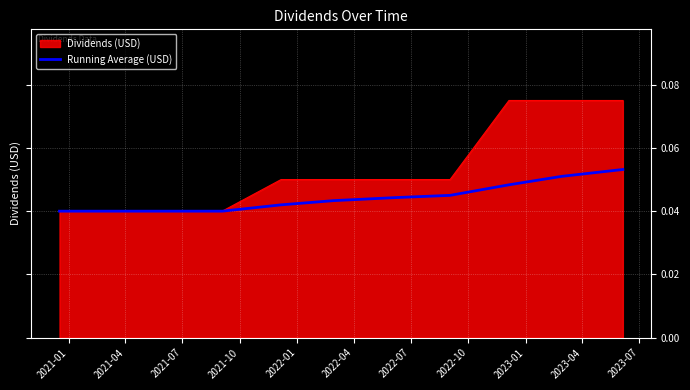

List the series in order of their peak value, lowest first.

Running Average (USD), Dividends (USD)